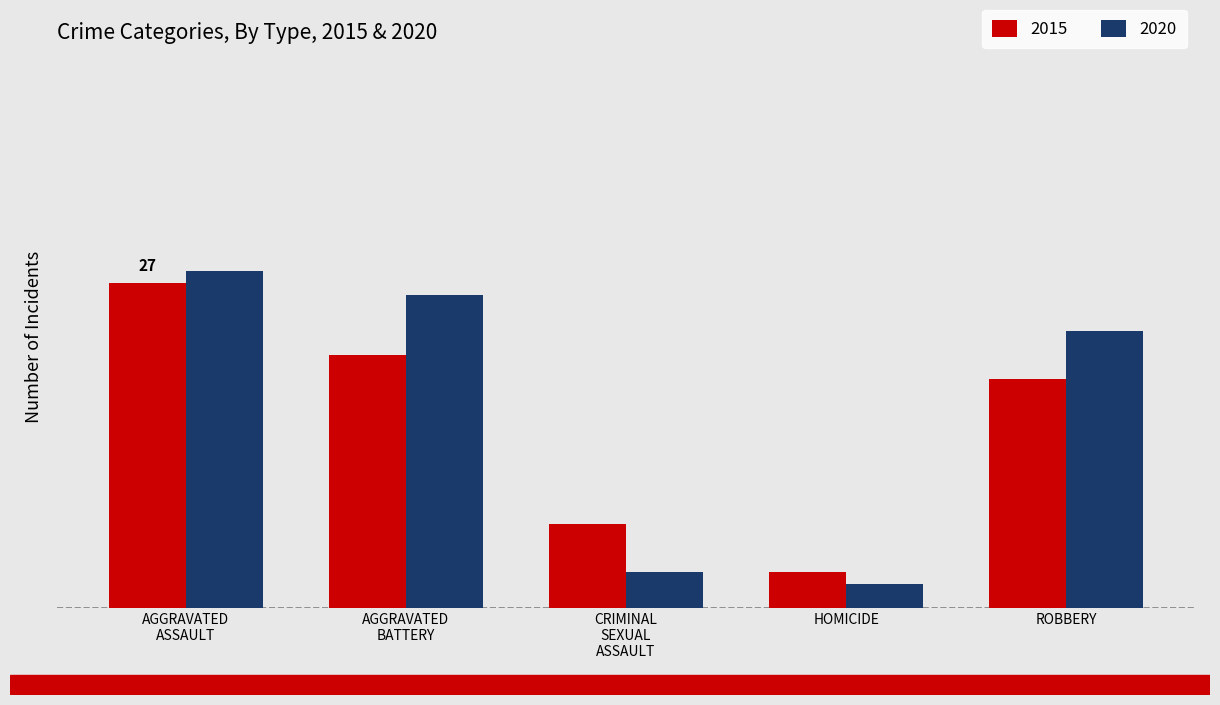

At which category does the chart reach its peak across all series?

AGGRAVATED
ASSAULT